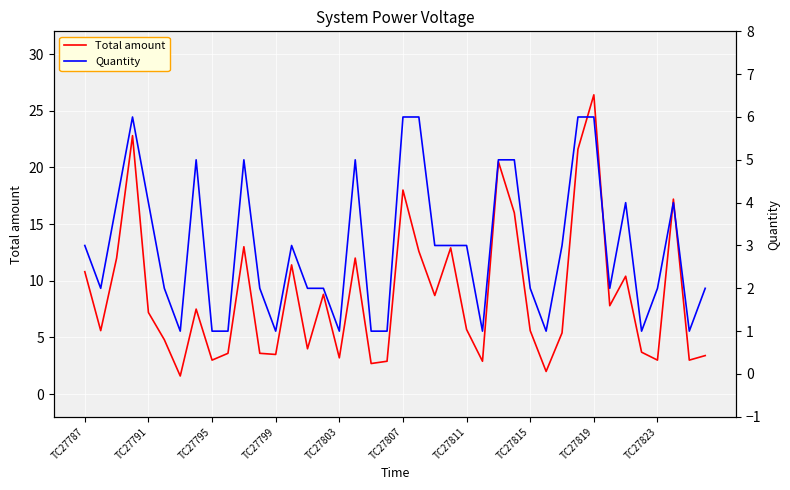

True or false: Quantity and Total amount cross at least once.

False